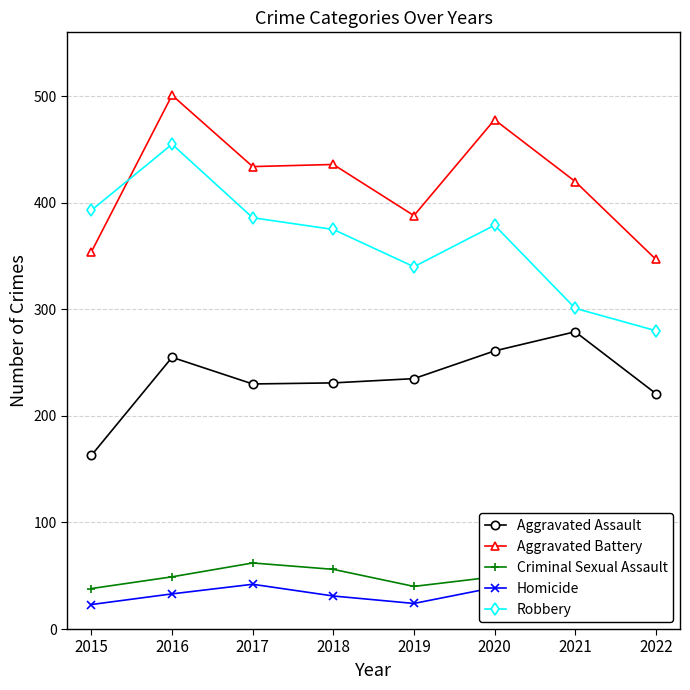

Which has a higher value, 2016 or 2022?

2016